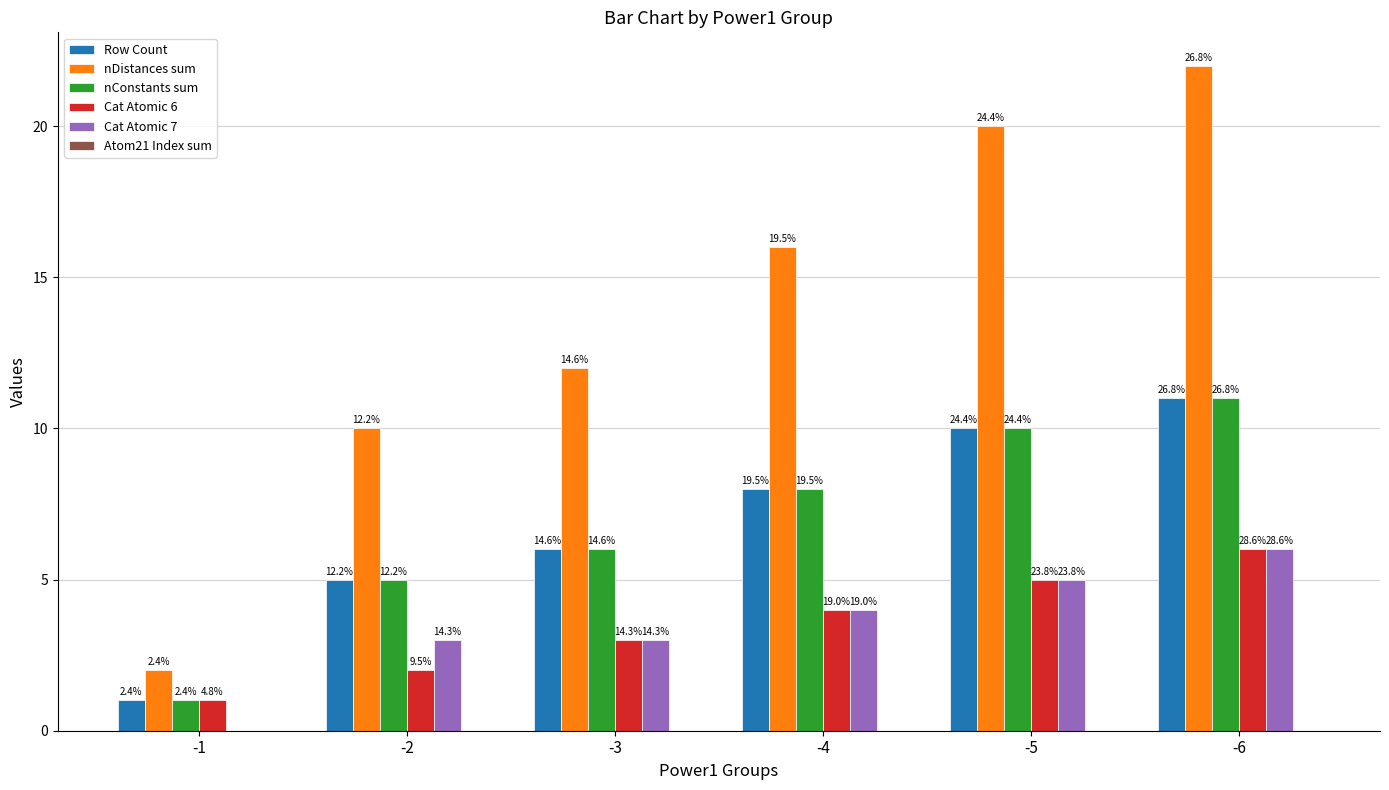

How many groups of bars are there?

6